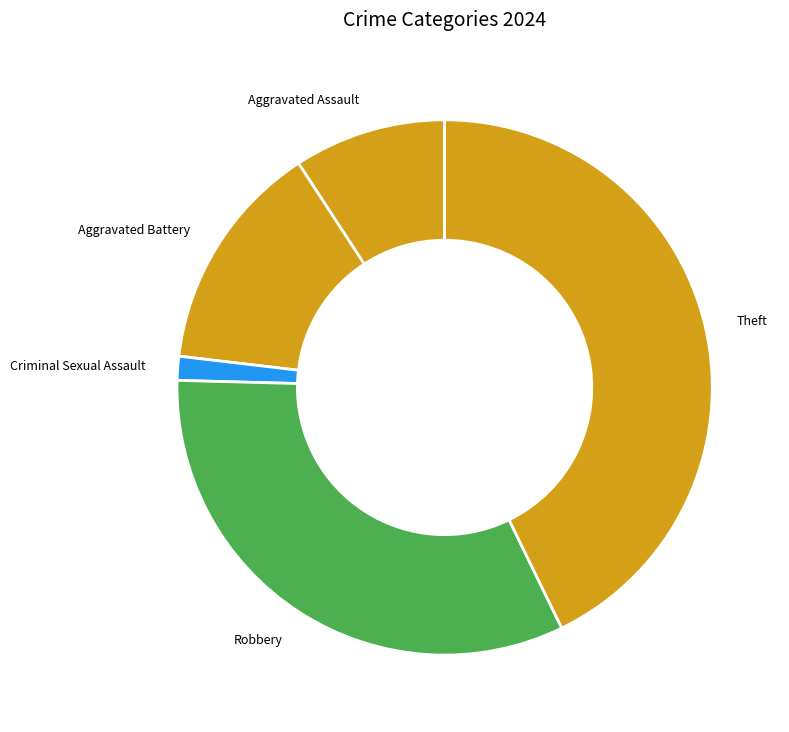

Does Aggravated Battery account for over 50% of the chart?

No